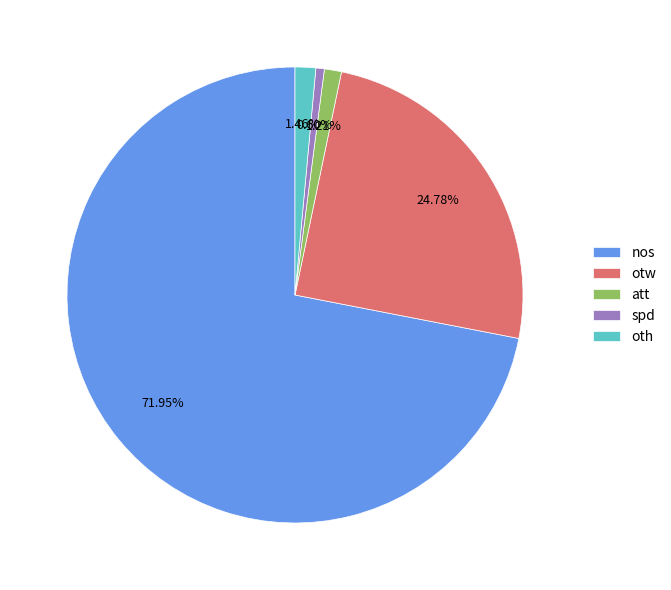

Does any single category account for the majority?

Yes